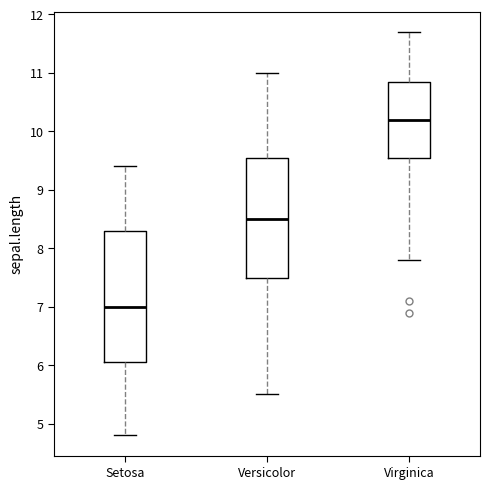

Where does the median line of the box for Setosa sit on the y-axis? The values are not printed on the chart, so give them approximately, as read against the axis.

7.0